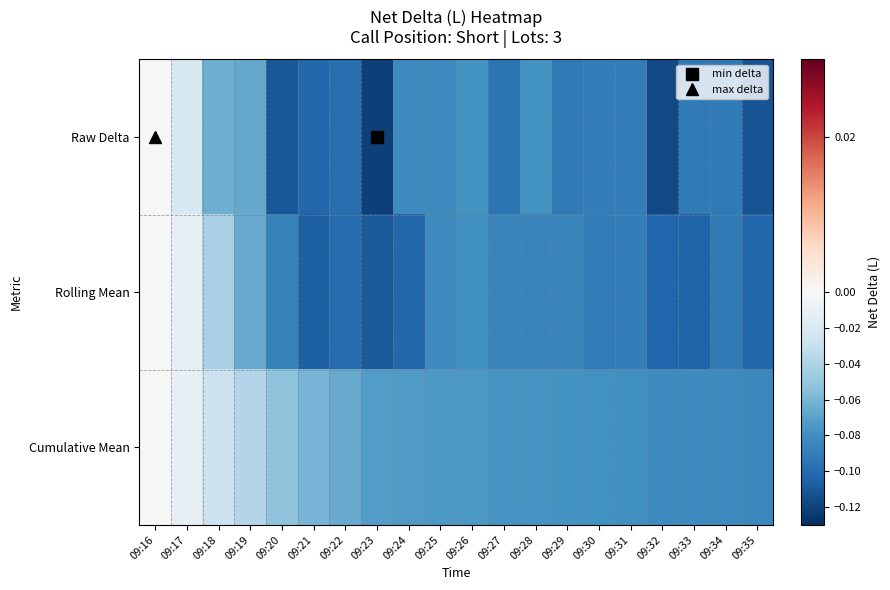

Which has a higher value, 09:27 or 09:35?

09:27